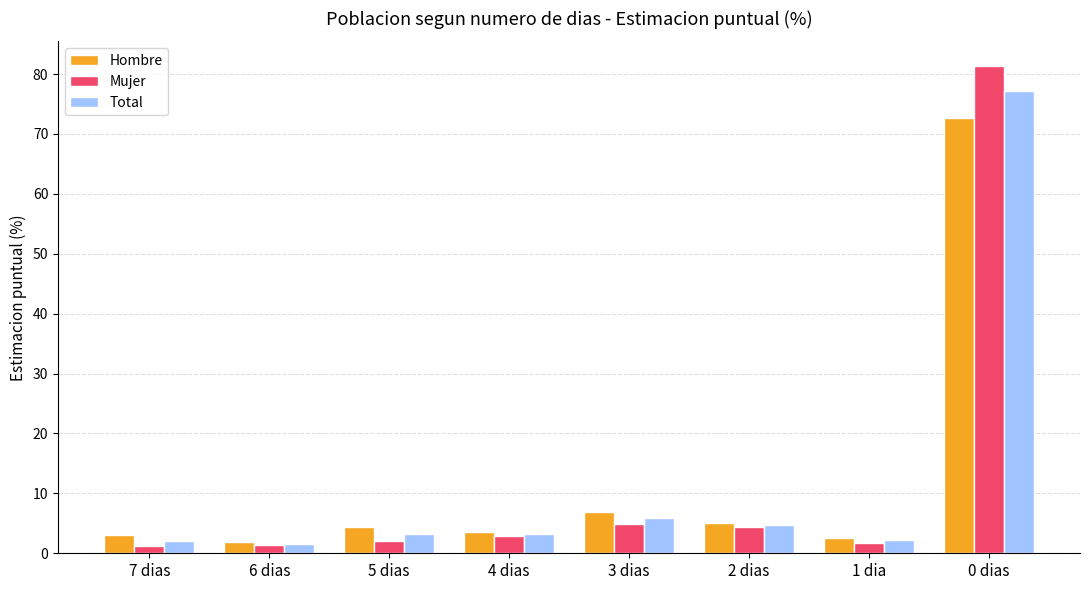

What is the greatest value displayed?

81.4